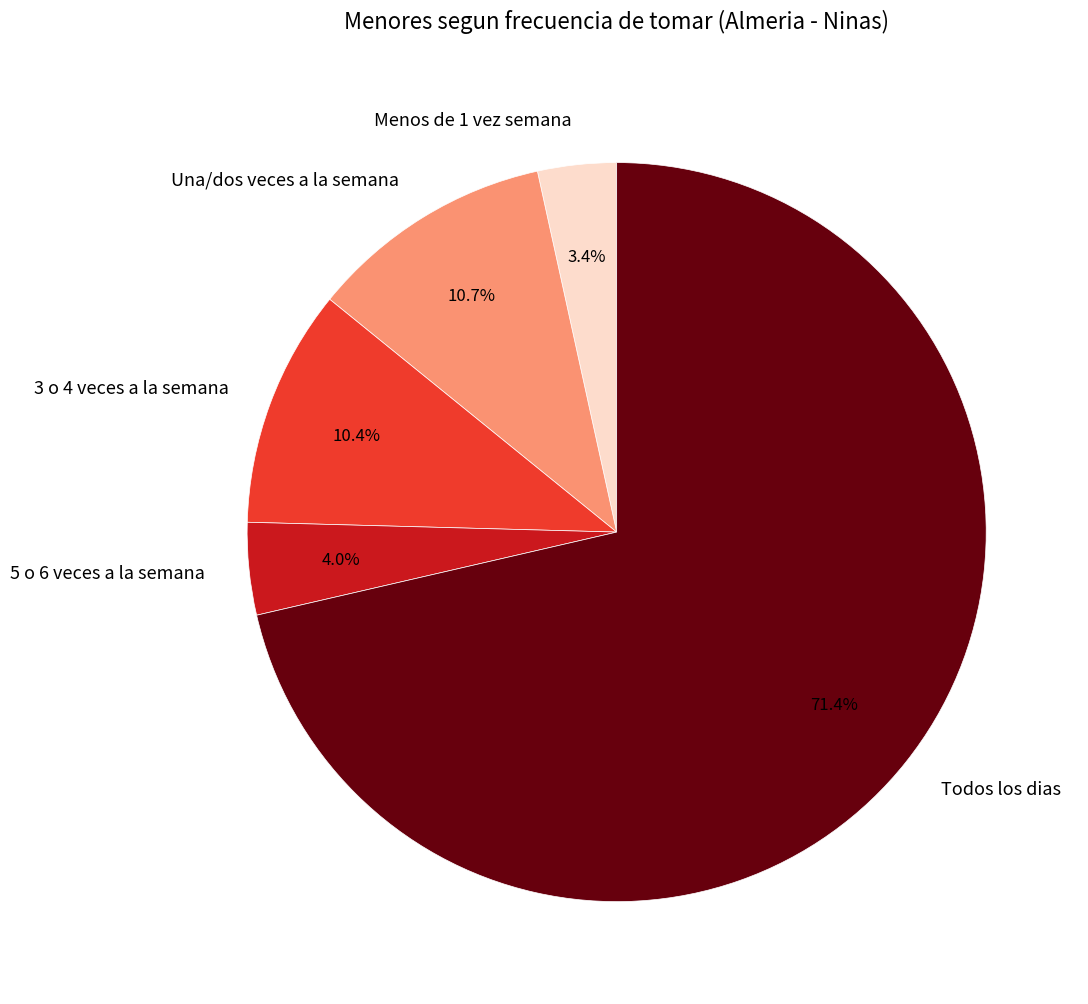

To the nearest percent, what portion does 5 o 6 veces a la semana represent?

4%